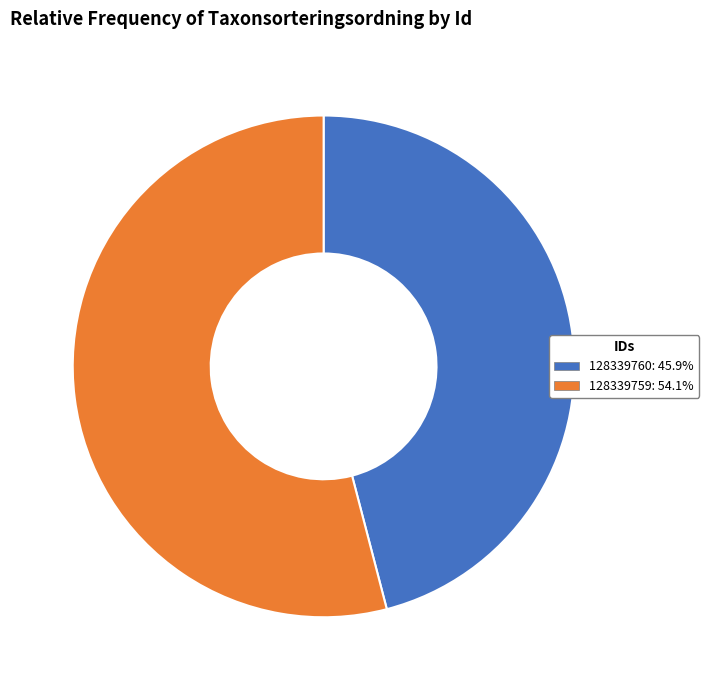

Which slice represents more than half of the pie?

128339759